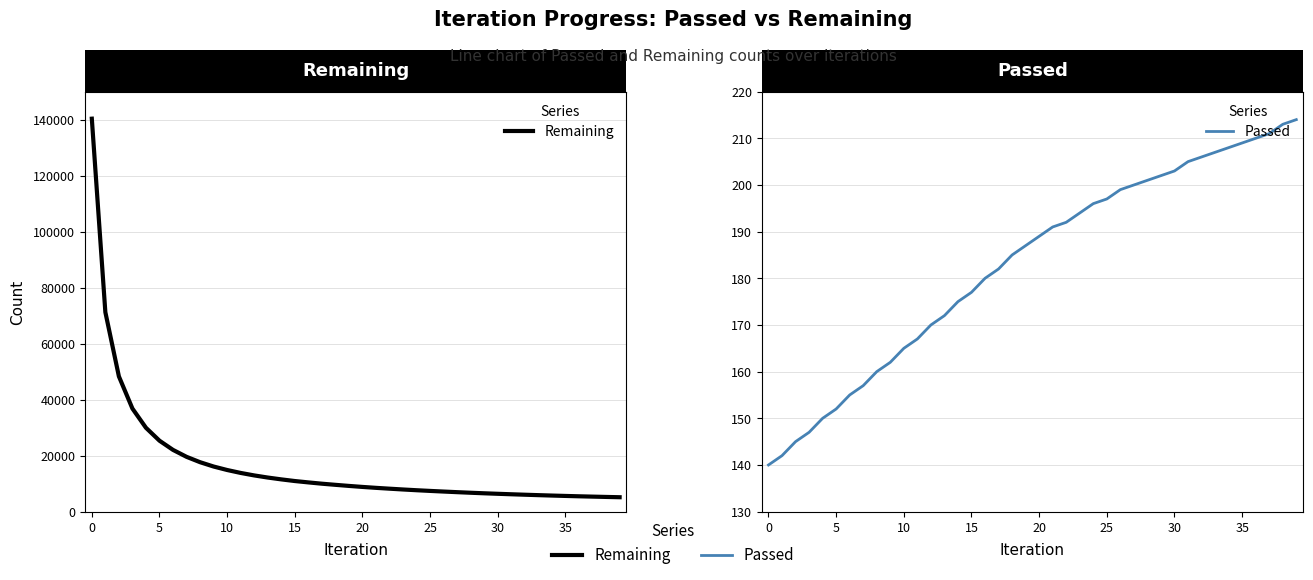

The Passed series shows 299 at 19. True or false?

False